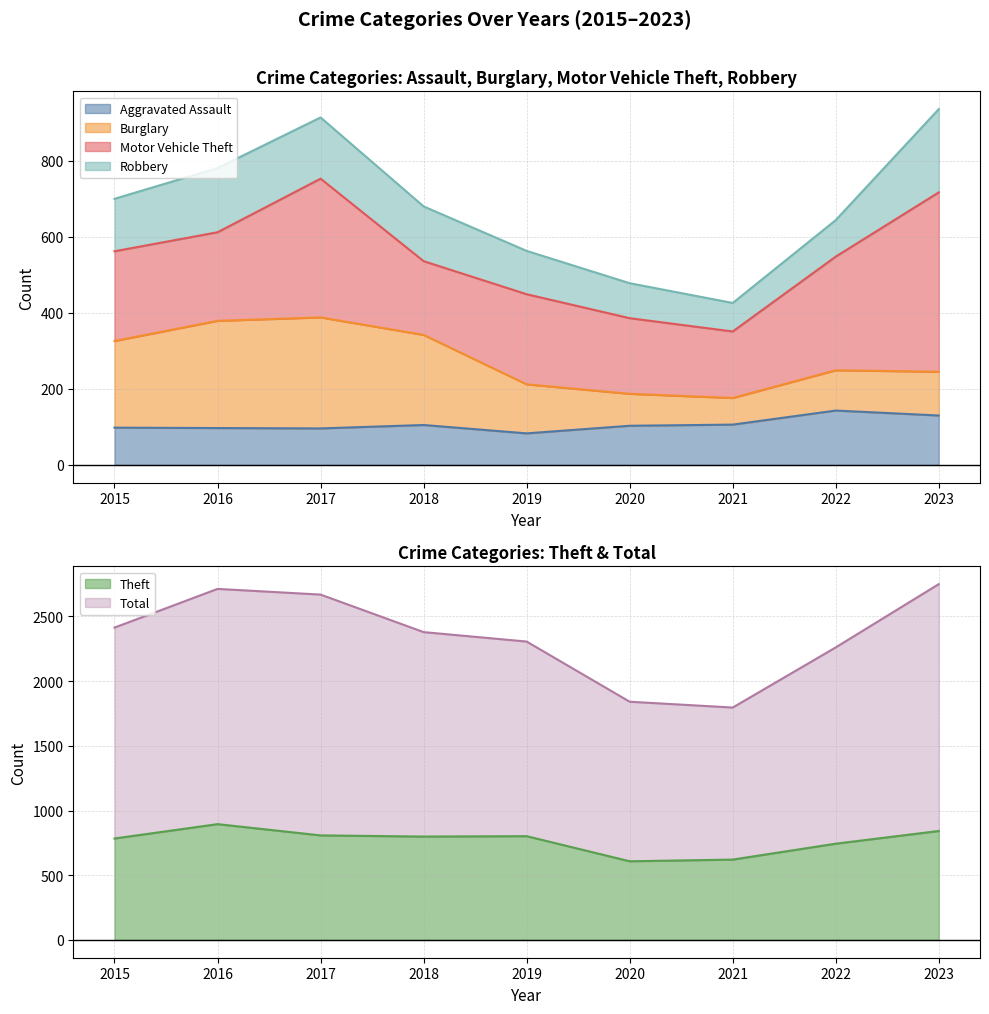

What is the highest value of the Theft series?

895